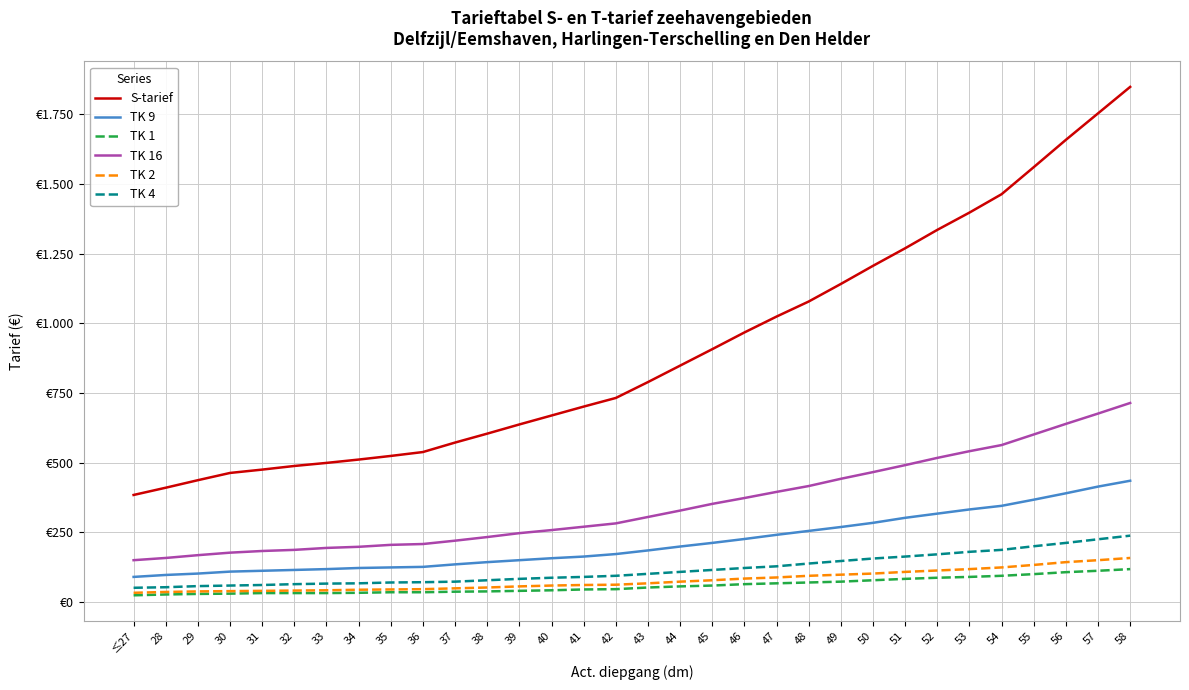

At how many categories does at least one series exceed 413?

30